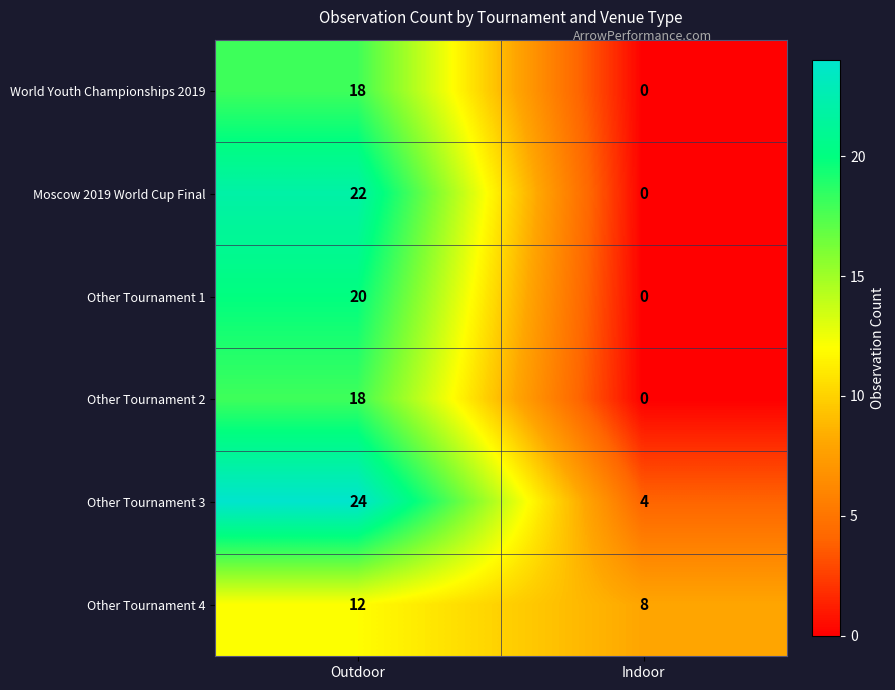

The value of Other Tournament 4 at Outdoor is 12. True or false?

True